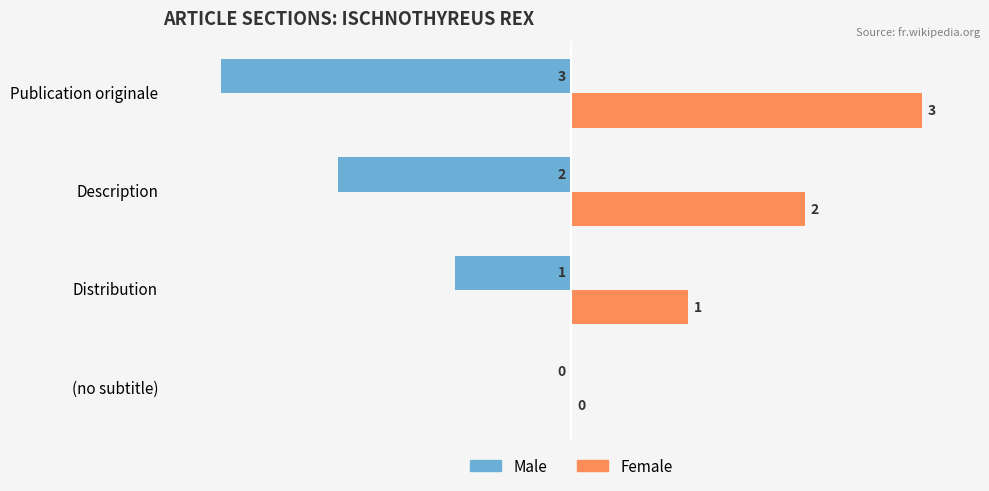

True or false: Female has a value of 1 at Distribution.

True